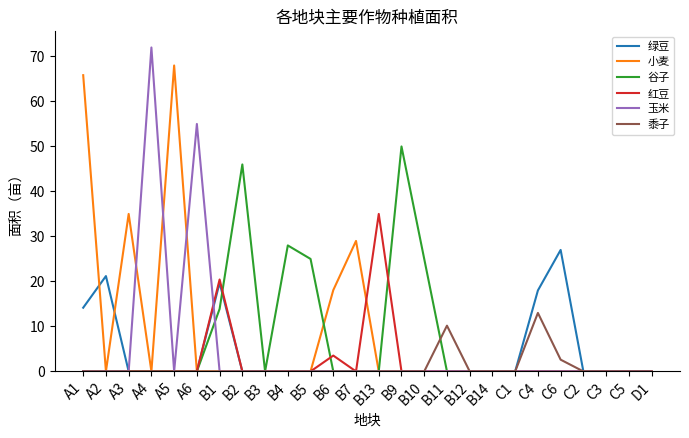

Reading right to left, extract all data points from this chart.

绿豆: D1=0.0	C5=0.0	C3=0.0	C2=0.0	C6=27.0	C4=18.0	C1=0.0	B14=0.0	B12=0.0	B11=0.0	B10=0.0	B9=0.0	B13=0.0	B7=0.0	B6=0.0	B5=0.0	B4=0.0	B3=0.0	B2=0.0	B1=19.7	A6=0.0	A5=0.0	A4=0.0	A3=0.0	A2=21.2	A1=14.2
小麦: D1=0.0	C5=0.0	C3=0.0	C2=0.0	C6=0.0	C4=0.0	C1=0.0	B14=0.0	B12=0.0	B11=0.0	B10=0.0	B9=0.0	B13=0.0	B7=29.0	B6=18.1	B5=0.0	B4=0.0	B3=0.0	B2=0.0	B1=0.0	A6=0.0	A5=68.0	A4=0.0	A3=35.0	A2=0.0	A1=65.8
谷子: D1=0.0	C5=0.0	C3=0.0	C2=0.0	C6=0.0	C4=0.0	C1=0.0	B14=0.0	B12=0.0	B11=0.0	B10=25.0	B9=50.0	B13=0.0	B7=0.0	B6=0.0	B5=25.0	B4=28.0	B3=0.0	B2=46.0	B1=13.9	A6=0.0	A5=0.0	A4=0.0	A3=0.0	A2=0.0	A1=0.0
红豆: D1=0.0	C5=0.0	C3=0.0	C2=0.0	C6=0.0	C4=0.0	C1=0.0	B14=0.0	B12=0.0	B11=0.0	B10=0.0	B9=0.0	B13=35.0	B7=0.0	B6=3.5	B5=0.0	B4=0.0	B3=0.0	B2=0.0	B1=20.4	A6=0.0	A5=0.0	A4=0.0	A3=0.0	A2=0.0	A1=0.0
玉米: D1=0.0	C5=0.0	C3=0.0	C2=0.0	C6=0.0	C4=0.0	C1=0.0	B14=0.0	B12=0.0	B11=0.0	B10=0.0	B9=0.0	B13=0.0	B7=0.0	B6=0.0	B5=0.0	B4=0.0	B3=0.0	B2=0.0	B1=0.0	A6=55.0	A5=0.0	A4=72.0	A3=0.0	A2=0.0	A1=0.0
黍子: D1=0.0	C5=0.0	C3=0.0	C2=0.0	C6=2.6	C4=13.0	C1=0.0	B14=0.0	B12=0.0	B11=10.2	B10=0.0	B9=0.0	B13=0.0	B7=0.0	B6=0.0	B5=0.0	B4=0.0	B3=0.0	B2=0.0	B1=0.0	A6=0.0	A5=0.0	A4=0.0	A3=0.0	A2=0.0	A1=0.0